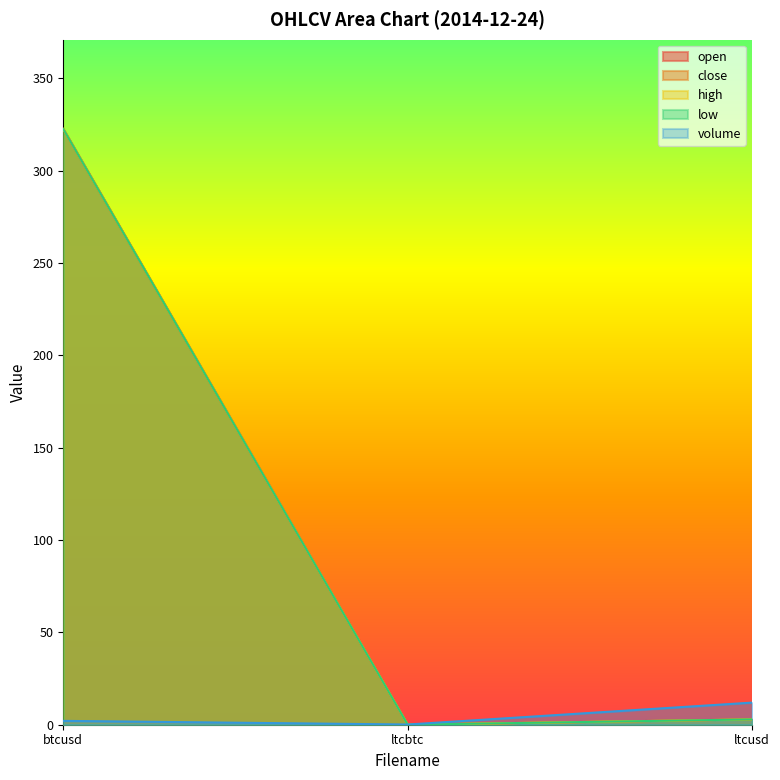

Reading left to right, transcribe all the data shown in this chart.

open: 322.5	0.0	2.9
close: 322.5	0.0	2.9
high: 322.5	0.0	2.9
low: 322.5	0.0	2.9
volume: 2.1	0.1	12.0